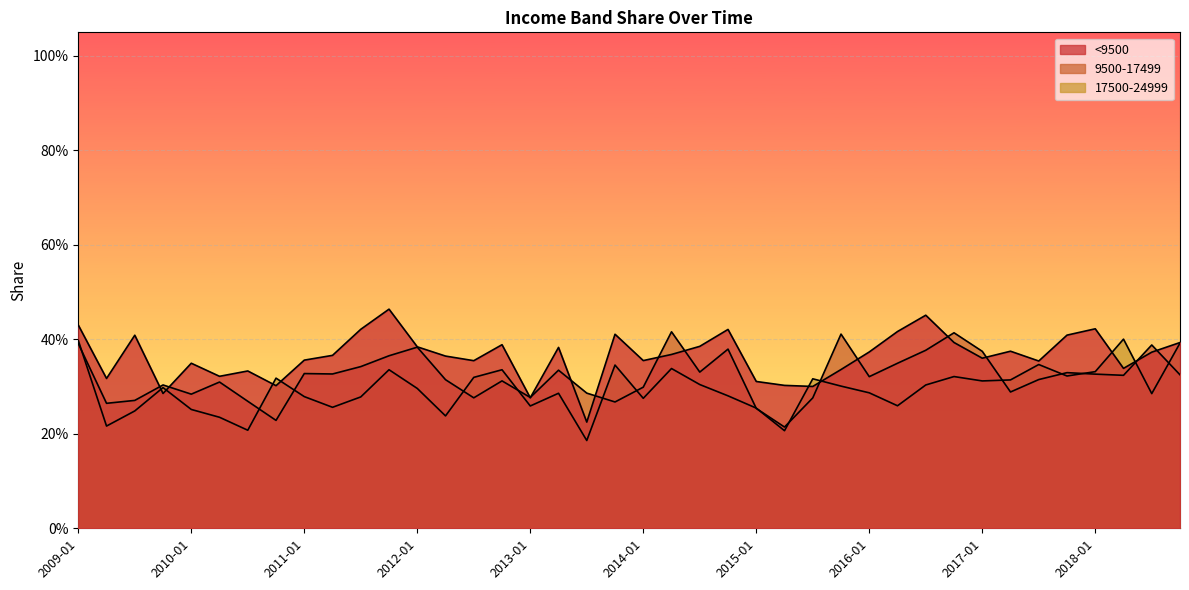

Reading left to right, transcribe all the data shown in this chart.

<9500: 0.4	0.3	0.4	0.3	0.3	0.3	0.3	0.3	0.4	0.4	0.4	0.5	0.4	0.4	0.4	0.4	0.3	0.4	0.2	0.4	0.4	0.4	0.4	0.4	0.3	0.3	0.3	0.3	0.4	0.4	0.5	0.4	0.4	0.4	0.4	0.4	0.4	0.3	0.4	0.4
9500-17499: 0.4	0.3	0.3	0.3	0.3	0.3	0.3	0.2	0.3	0.3	0.3	0.4	0.4	0.3	0.3	0.3	0.3	0.3	0.3	0.3	0.3	0.4	0.3	0.4	0.3	0.2	0.3	0.4	0.3	0.3	0.4	0.4	0.4	0.3	0.3	0.3	0.3	0.3	0.4	0.3
17500-24999: 0.4	0.2	0.2	0.3	0.3	0.2	0.2	0.3	0.3	0.3	0.3	0.3	0.3	0.2	0.3	0.3	0.3	0.3	0.2	0.3	0.3	0.3	0.3	0.3	0.3	0.2	0.3	0.3	0.3	0.3	0.3	0.3	0.3	0.3	0.3	0.3	0.3	0.4	0.3	0.4